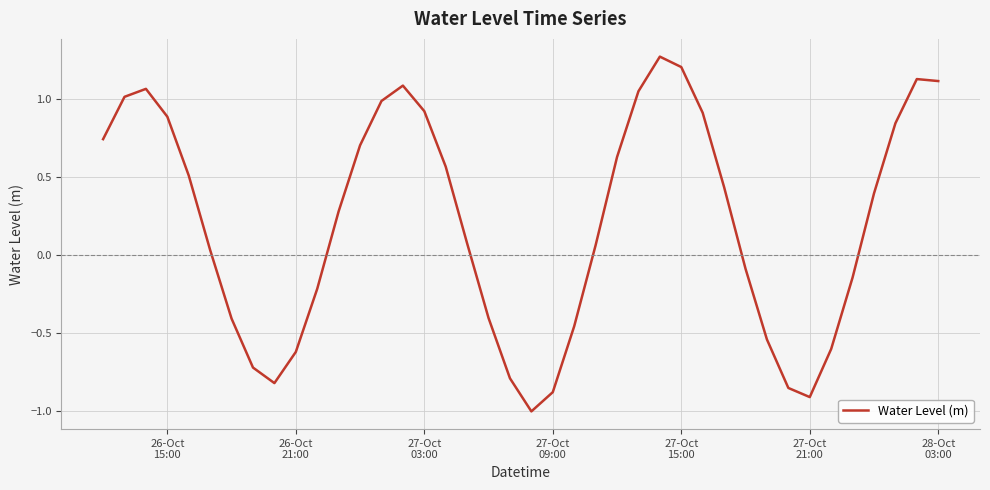

How many values exceed 0?

24